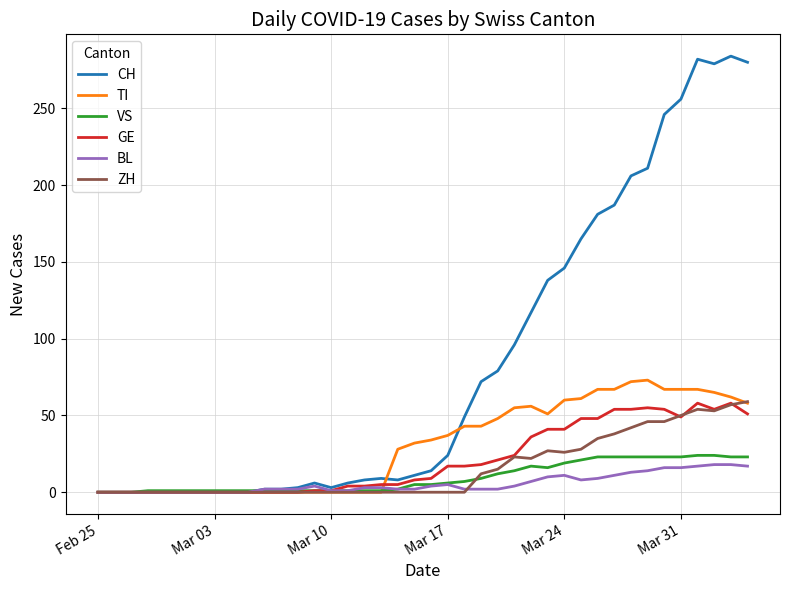

Which series has the largest range (max minus min)?

CH